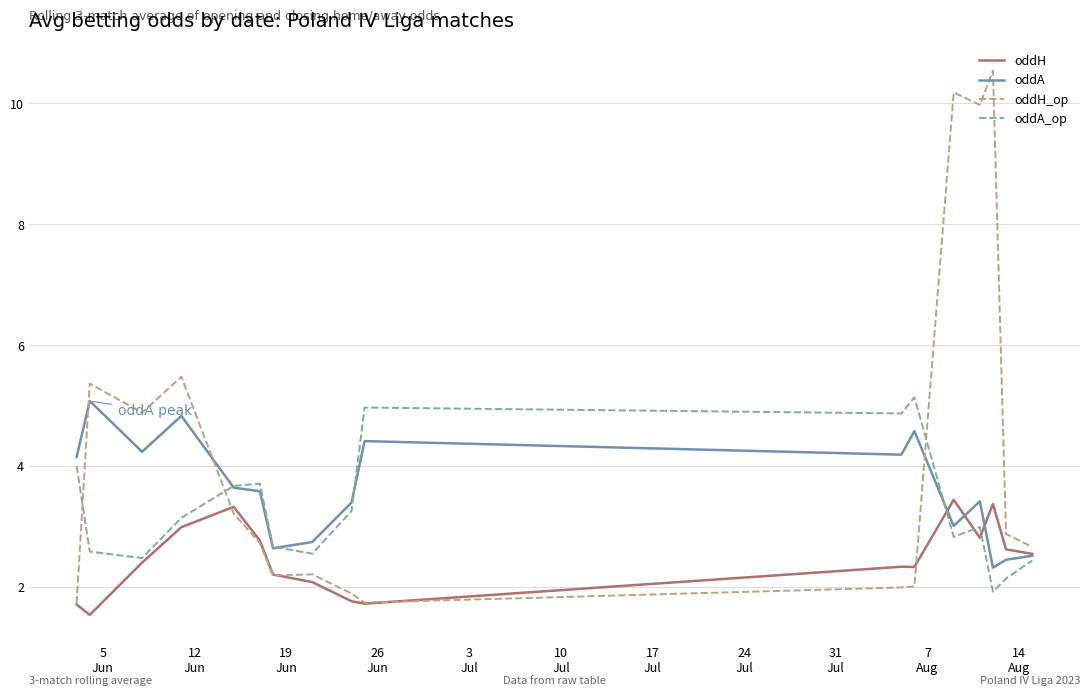

Which series has the widest spread of values?

oddH_op